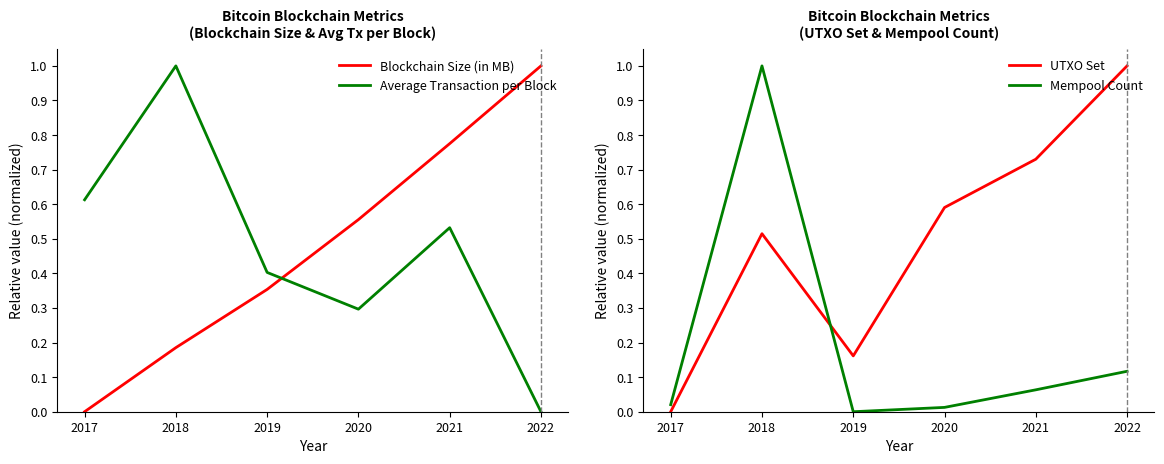

What is the value of the Mempool Count point at the 5th from the left?

0.1